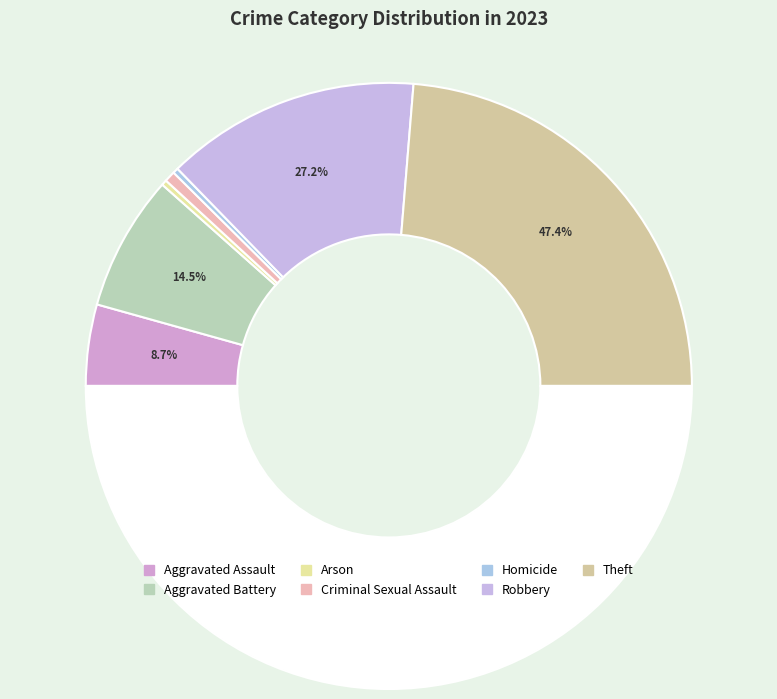

To the nearest percent, what is the difference between the largest and smallest slice percentages?

47%